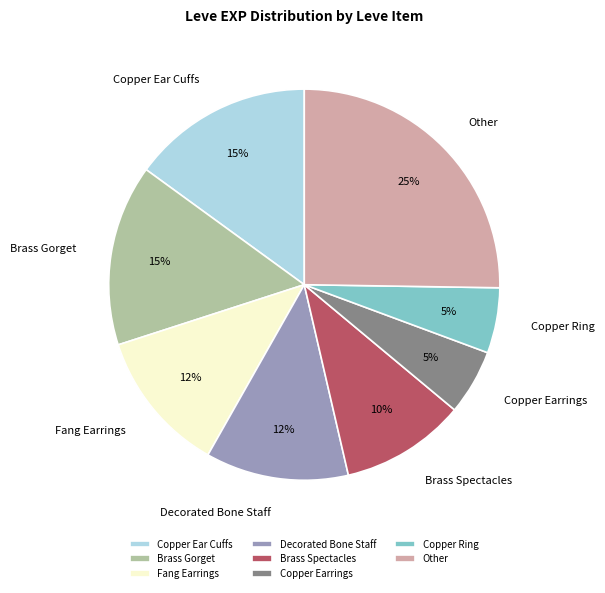

Is there any slice that represents more than half of the pie?

No